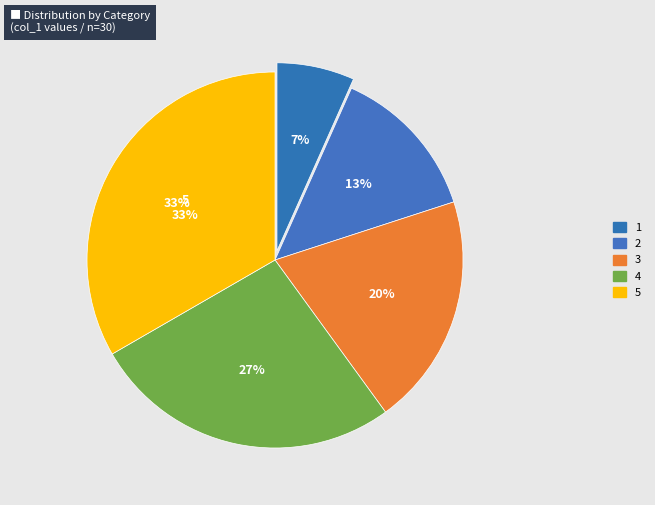

Which slice is the largest?

5